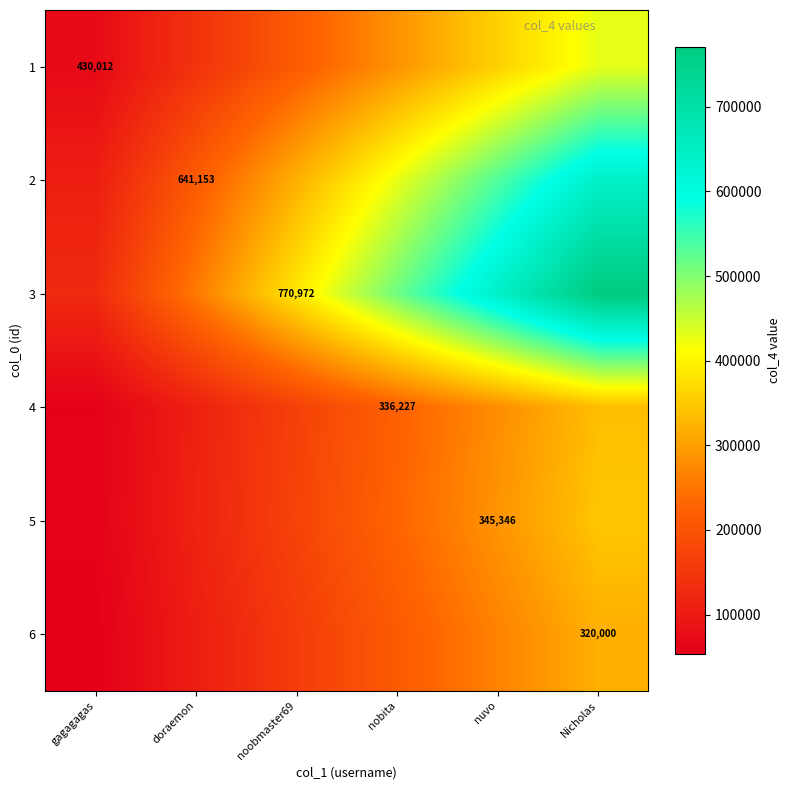

Is the value of 2 at nobita greater than the value of 3 at Nicholas?

No